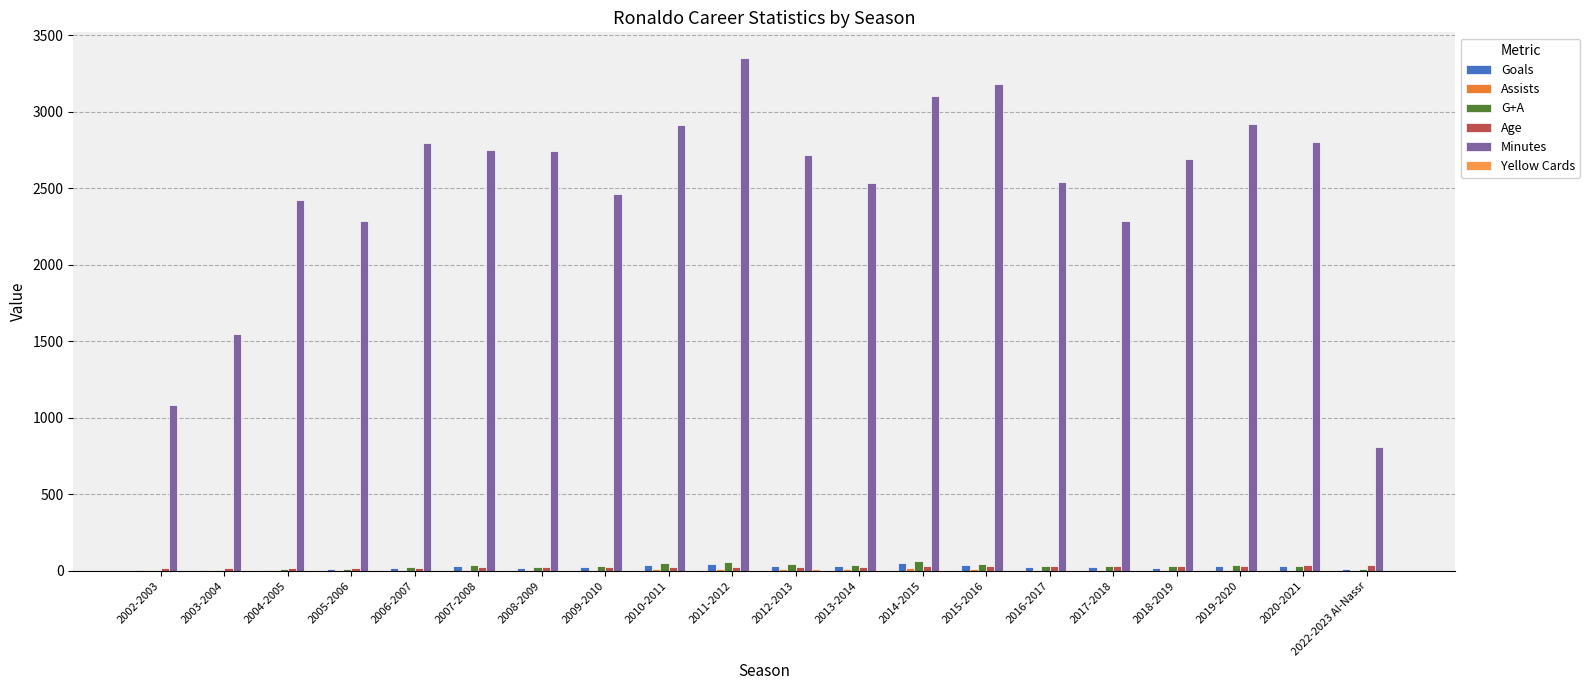

Reading left to right, transcribe all the data shown in this chart.

Goals: 2002-2003=3	2003-2004=4	2004-2005=5	2005-2006=9	2006-2007=17	2007-2008=31	2008-2009=18	2009-2010=26	2010-2011=40	2011-2012=46	2012-2013=34	2013-2014=31	2014-2015=48	2015-2016=35	2016-2017=25	2017-2018=26	2018-2019=21	2019-2020=31	2020-2021=29	2022-2023 Al-Nassr=11
Assists: 2002-2003=3	2003-2004=4	2004-2005=4	2005-2006=6	2006-2007=8	2007-2008=6	2008-2009=6	2009-2010=7	2010-2011=9	2011-2012=12	2012-2013=10	2013-2014=9	2014-2015=16	2015-2016=9	2016-2017=6	2017-2018=5	2018-2019=8	2019-2020=5	2020-2021=2	2022-2023 Al-Nassr=2
G+A: 2002-2003=6	2003-2004=8	2004-2005=9	2005-2006=15	2006-2007=25	2007-2008=37	2008-2009=24	2009-2010=33	2010-2011=49	2011-2012=58	2012-2013=44	2013-2014=40	2014-2015=64	2015-2016=44	2016-2017=31	2017-2018=31	2018-2019=29	2019-2020=36	2020-2021=31	2022-2023 Al-Nassr=13
Age: 2002-2003=17	2003-2004=18	2004-2005=19	2005-2006=20	2006-2007=21	2007-2008=22	2008-2009=23	2009-2010=24	2010-2011=25	2011-2012=26	2012-2013=27	2013-2014=28	2014-2015=29	2015-2016=30	2016-2017=31	2017-2018=32	2018-2019=33	2019-2020=34	2020-2021=35	2022-2023 Al-Nassr=37
Minutes: 2002-2003=1080	2003-2004=1548	2004-2005=2423	2005-2006=2286	2006-2007=2794	2007-2008=2747	2008-2009=2743	2009-2010=2461	2010-2011=2914	2011-2012=3350	2012-2013=2716	2013-2014=2534	2014-2015=3100	2015-2016=3183	2016-2017=2539	2017-2018=2285	2018-2019=2688	2019-2020=2917	2020-2021=2802	2022-2023 Al-Nassr=810
Yellow Cards: 2002-2003=1	2003-2004=4	2004-2005=4	2005-2006=8	2006-2007=2	2007-2008=5	2008-2009=6	2009-2010=4	2010-2011=2	2011-2012=4	2012-2013=9	2013-2014=4	2014-2015=5	2015-2016=2	2016-2017=4	2017-2018=1	2018-2019=3	2019-2020=3	2020-2021=3	2022-2023 Al-Nassr=1